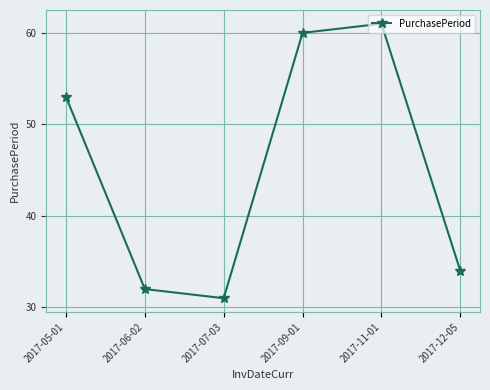

What is the label of the 5th point from the left?

2017-11-01